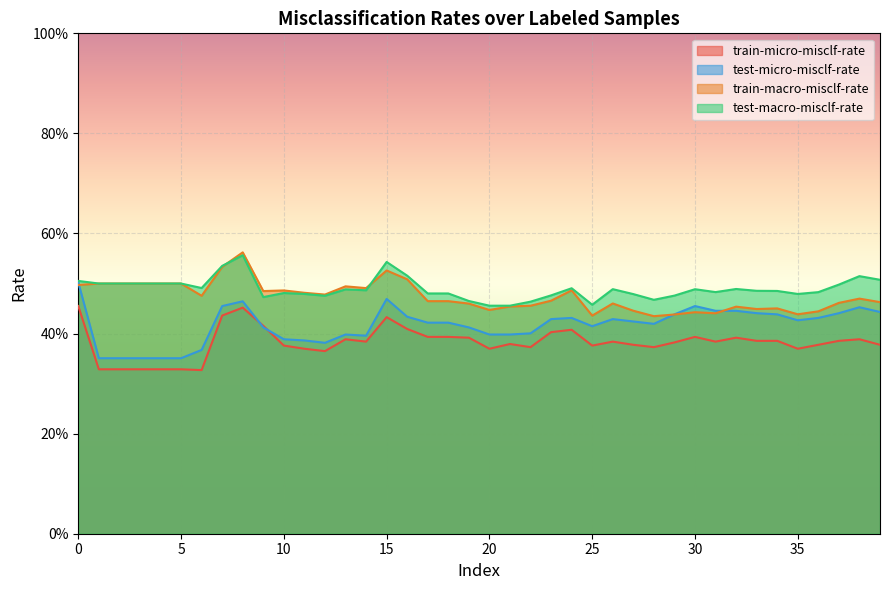

True or false: test-micro-misclf-rate and test-macro-misclf-rate intersect in this chart.

False